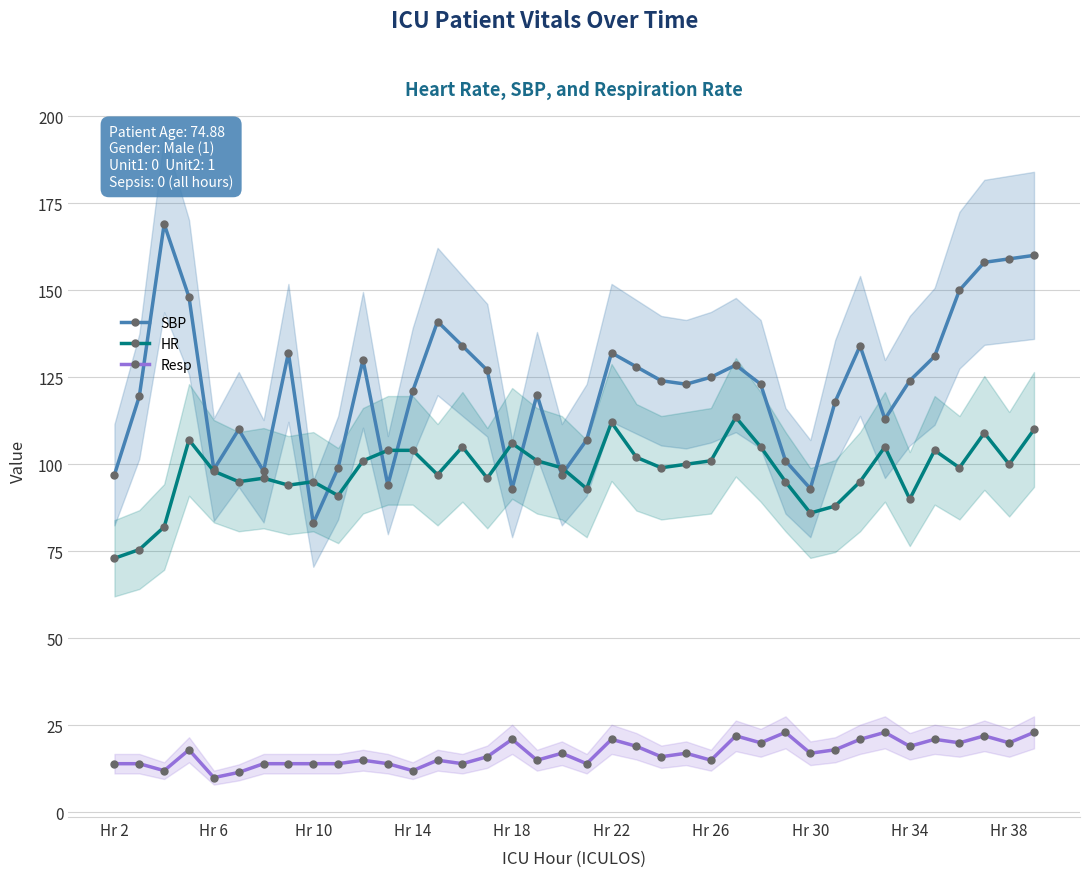

Is it true that HR equals 113.5 at 25?

True